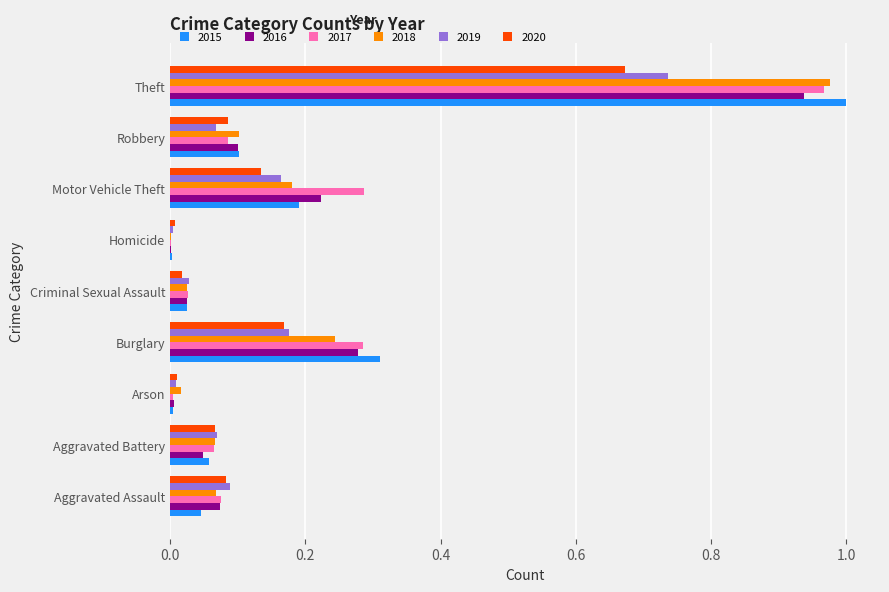

Between Aggravated Assault and Burglary, which series saw the biggest shift?

2015